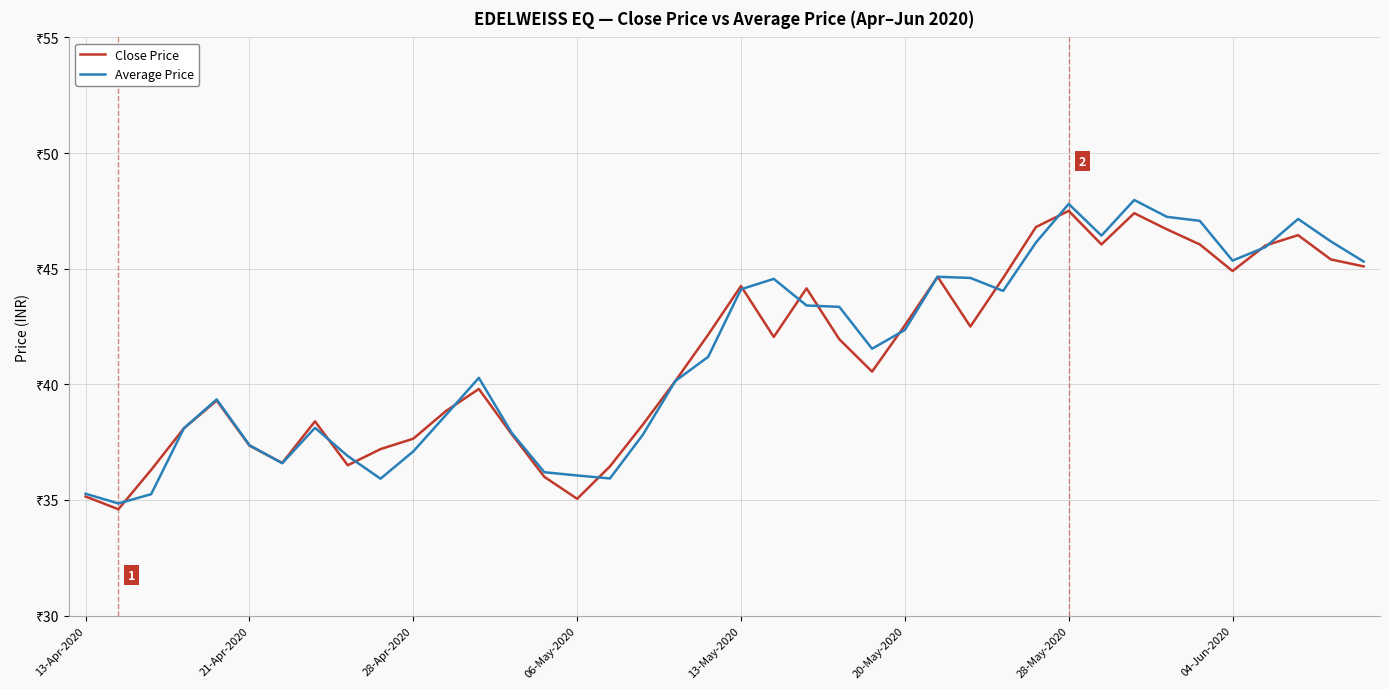

What are all the series names shown in the legend?

Close Price, Average Price